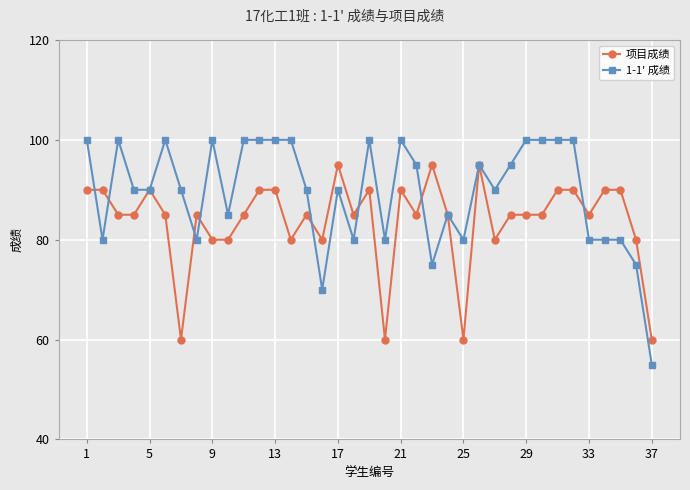

Count the number of data series in this chart.

2